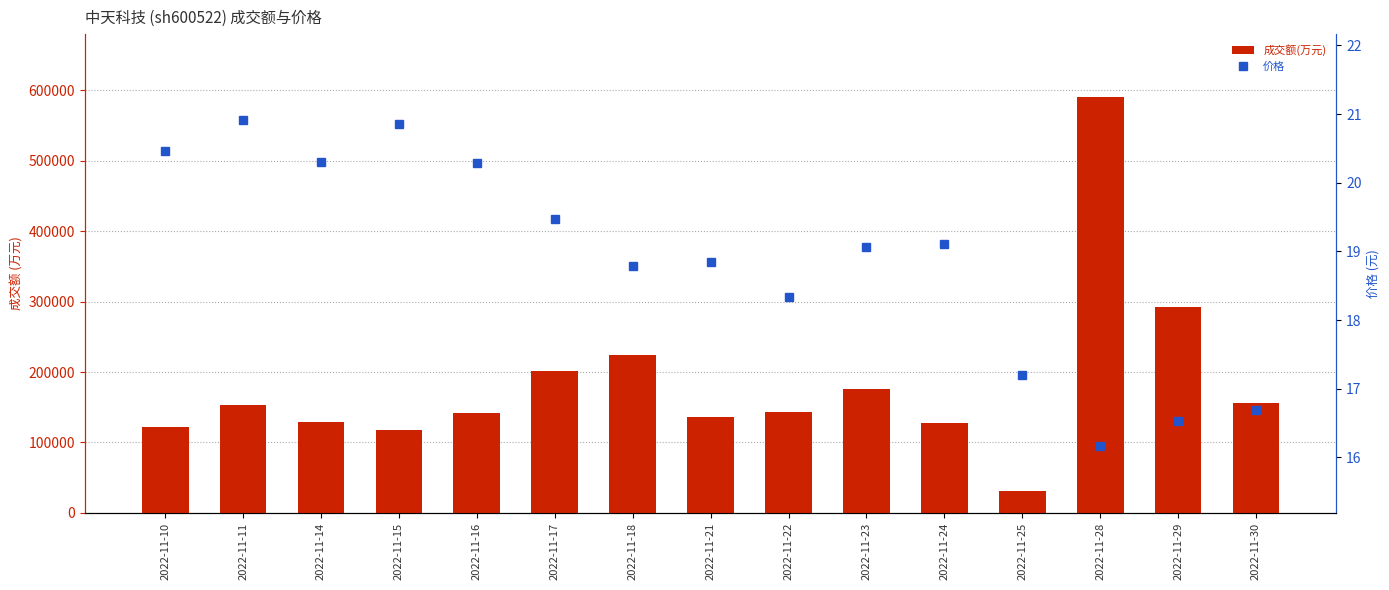

What is the total value across all series at 2022-11-21?

135765.9